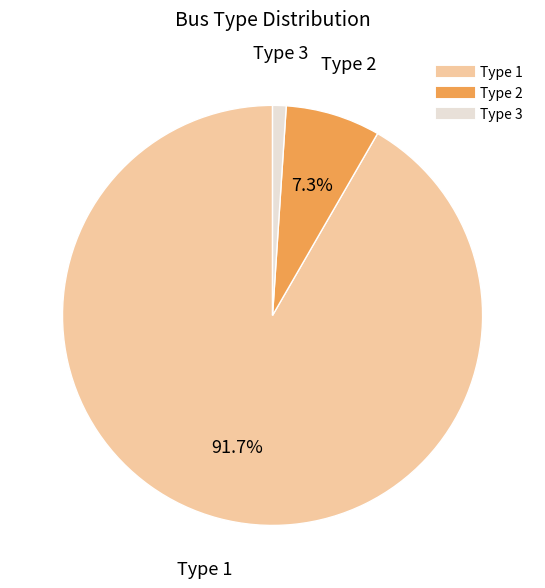

What is the smallest slice in the pie chart?

Type 3